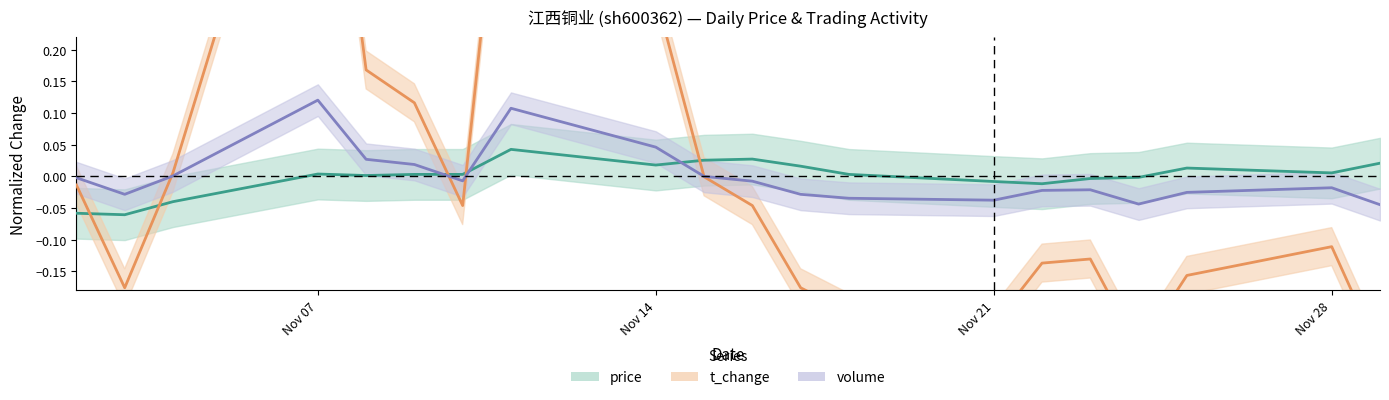

Does the chart have visible grid lines?

No